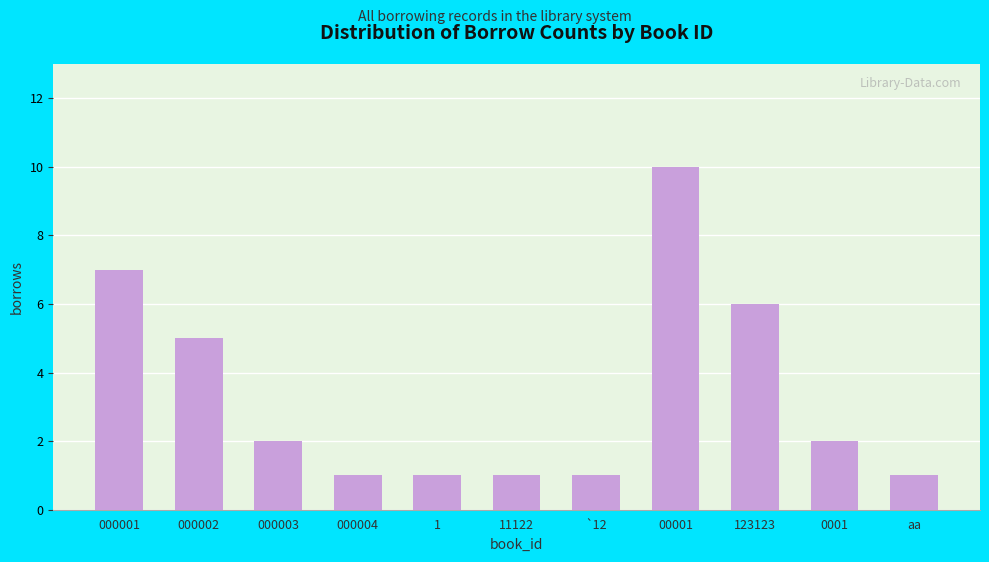

Reading right to left, what are all the values shown in this chart?

1	2	6	10	1	1	1	1	2	5	7